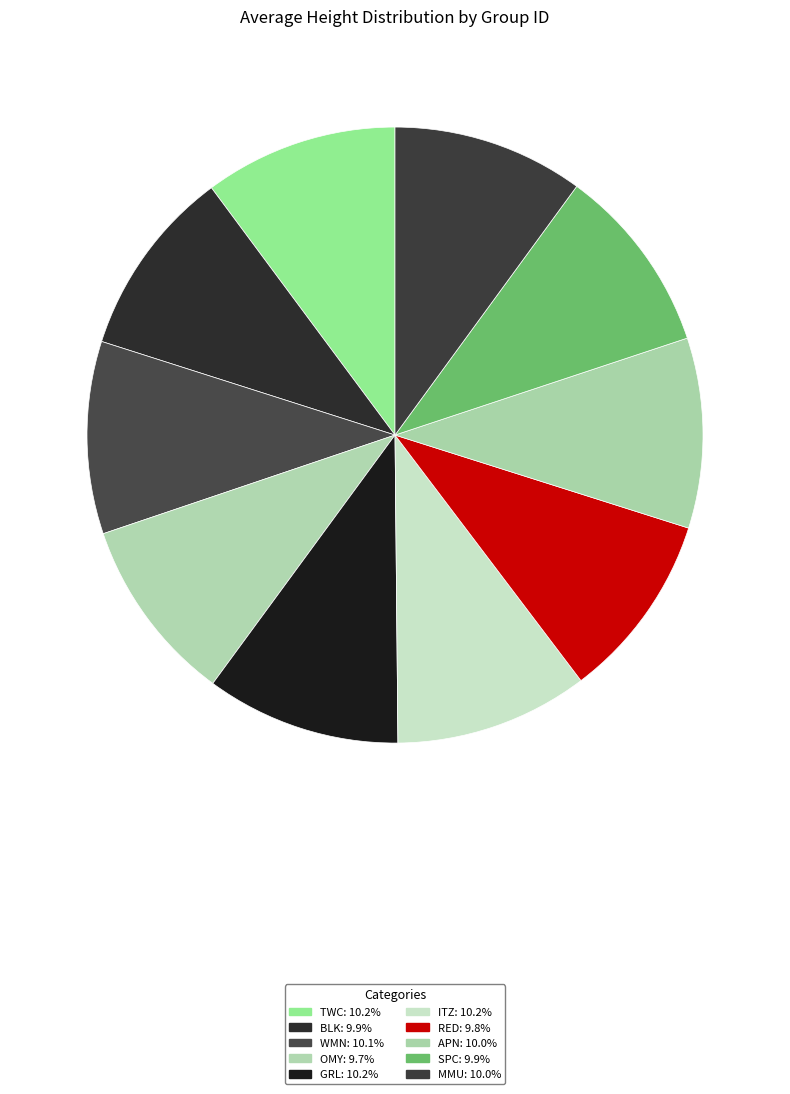

Does any single category account for the majority?

No